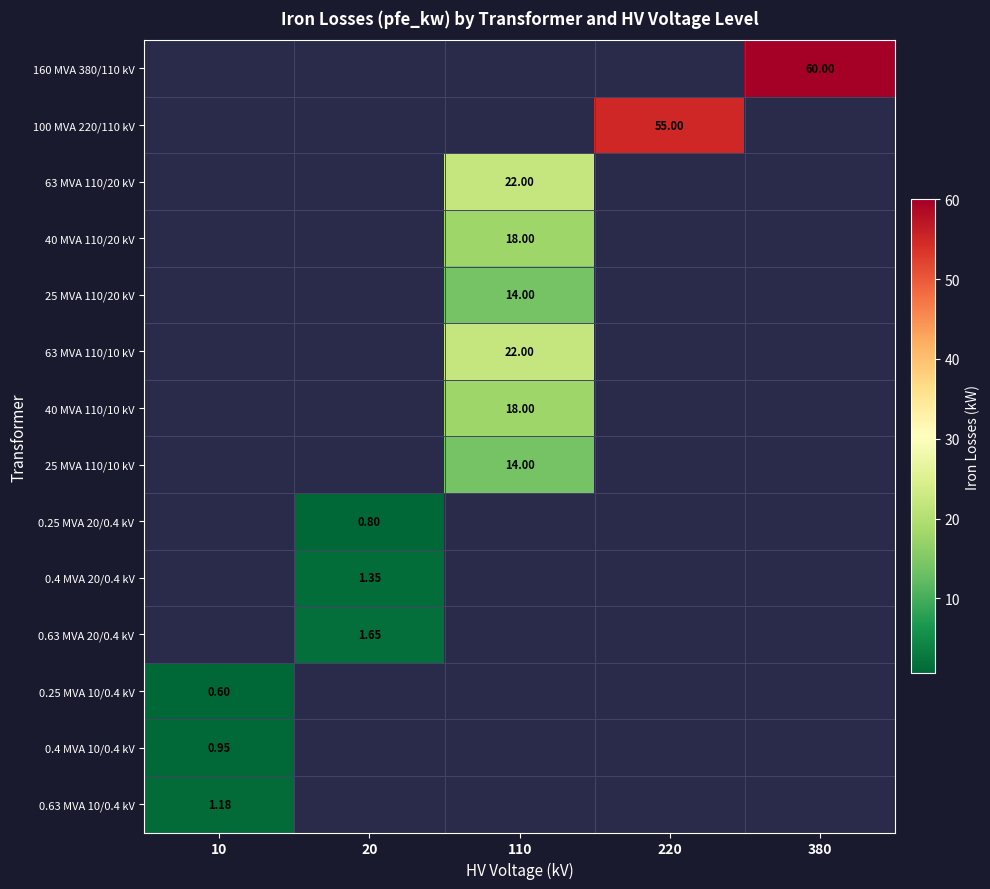

Is the value of 0.25 MVA 10/0.4 kV at 10 greater than the value of 63 MVA 110/20 kV at 110?

No